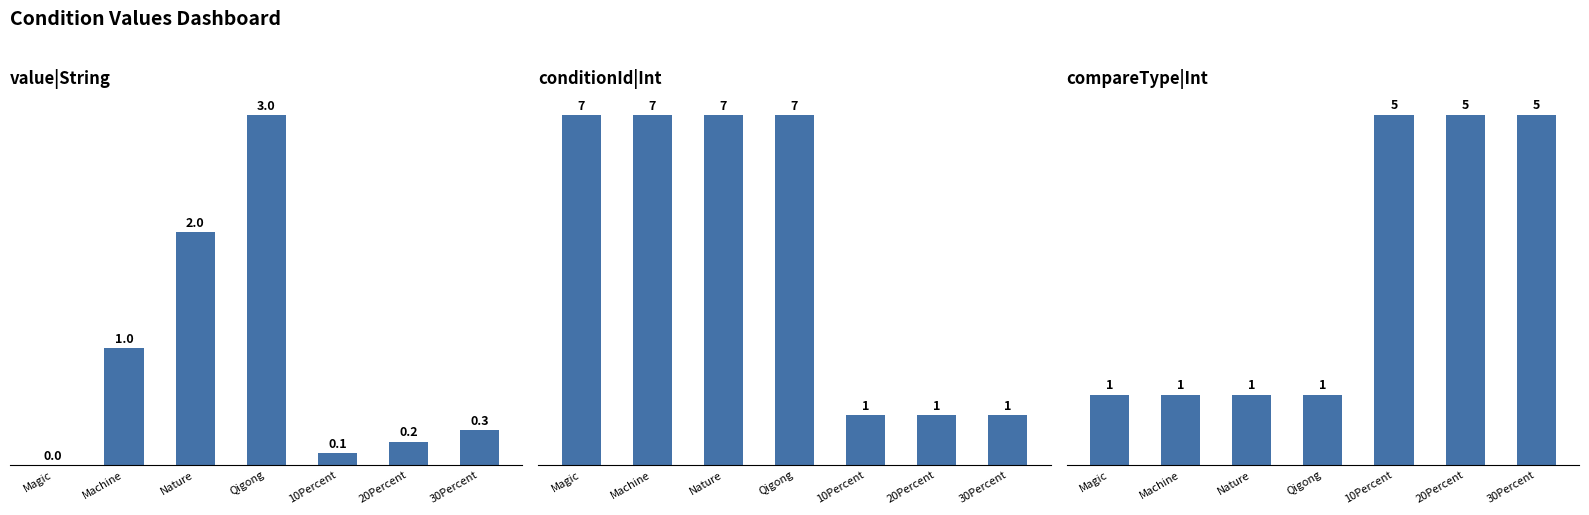

What position from the left is Nature?

3